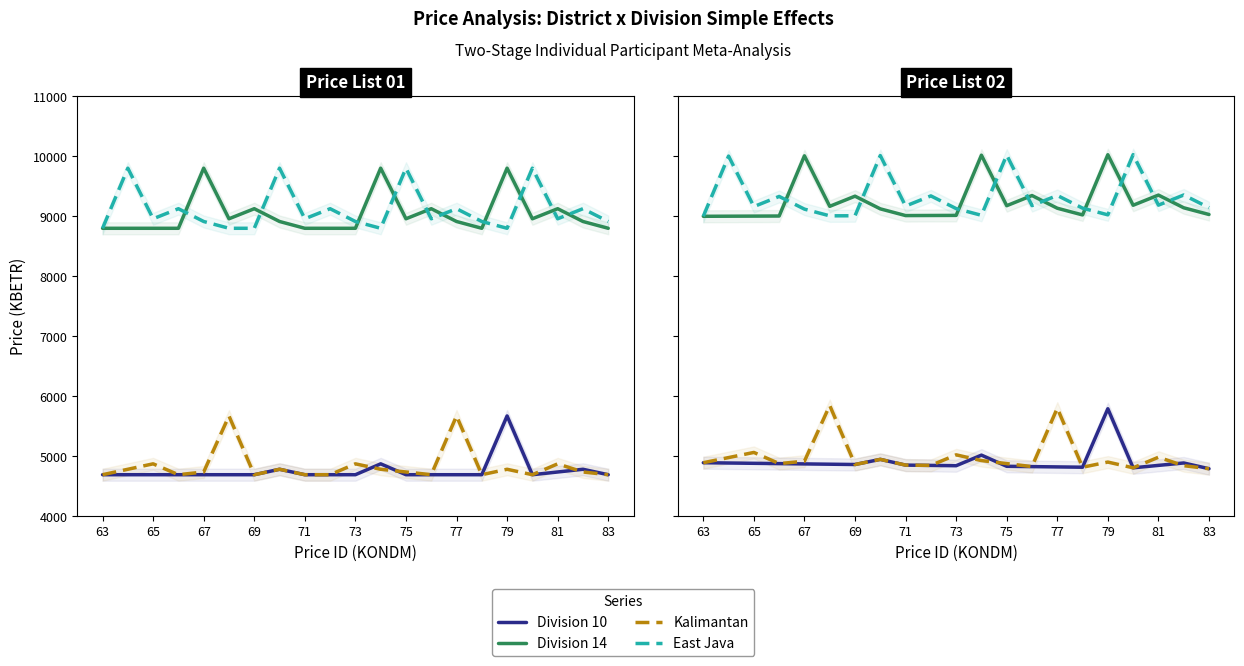

Which series has the largest range (max minus min)?

Kalimantan